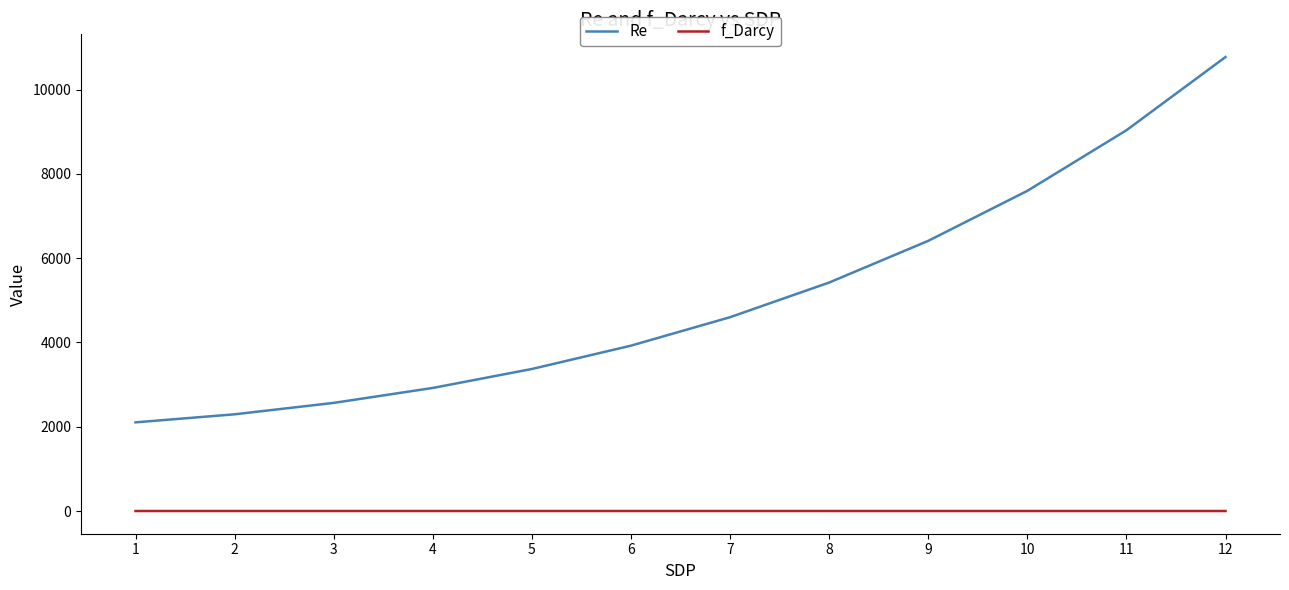

What is the lowest value of the Re series?

2104.0